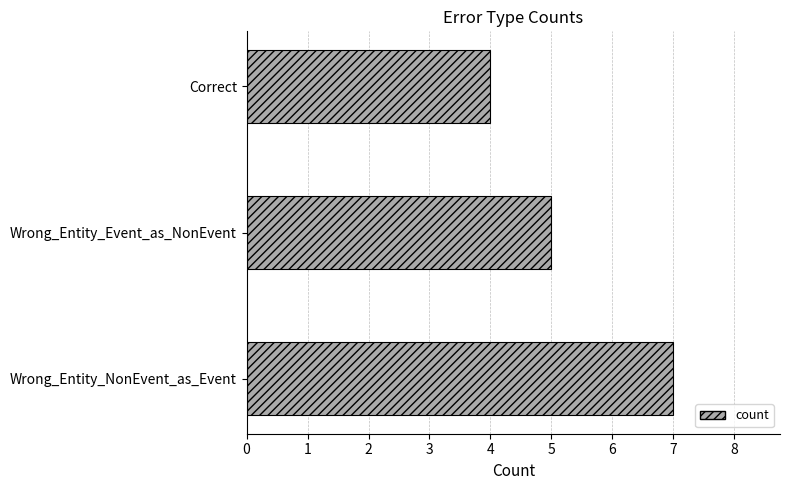

True or false: the data shows 5 at Wrong_Entity_Event_as_NonEvent.

True